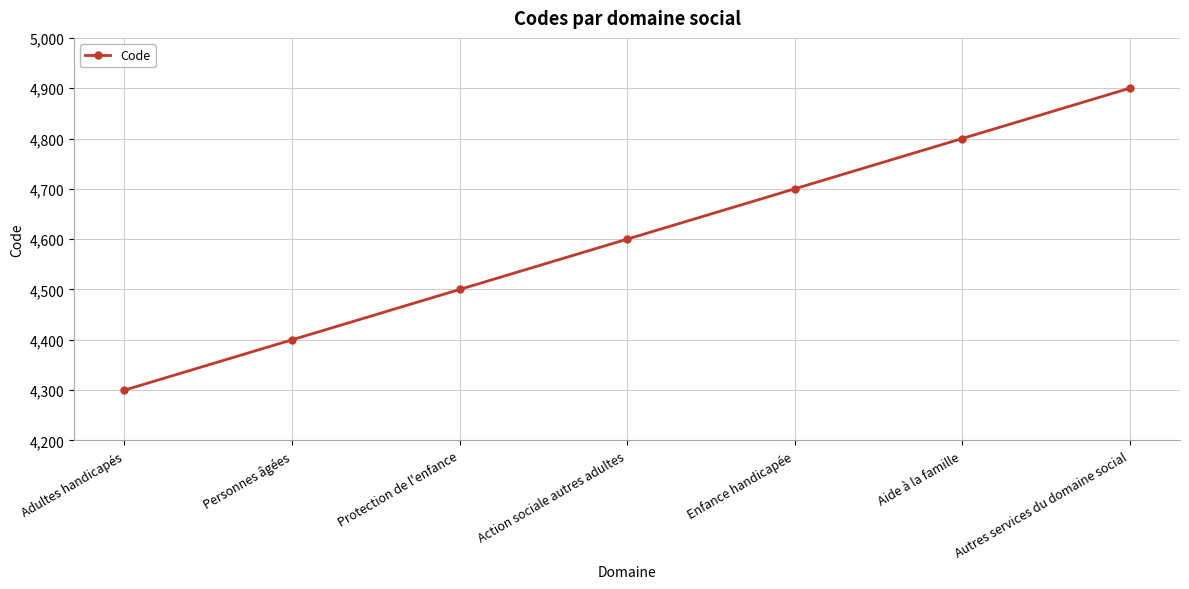

What is the difference between the second highest and minimum values?

500